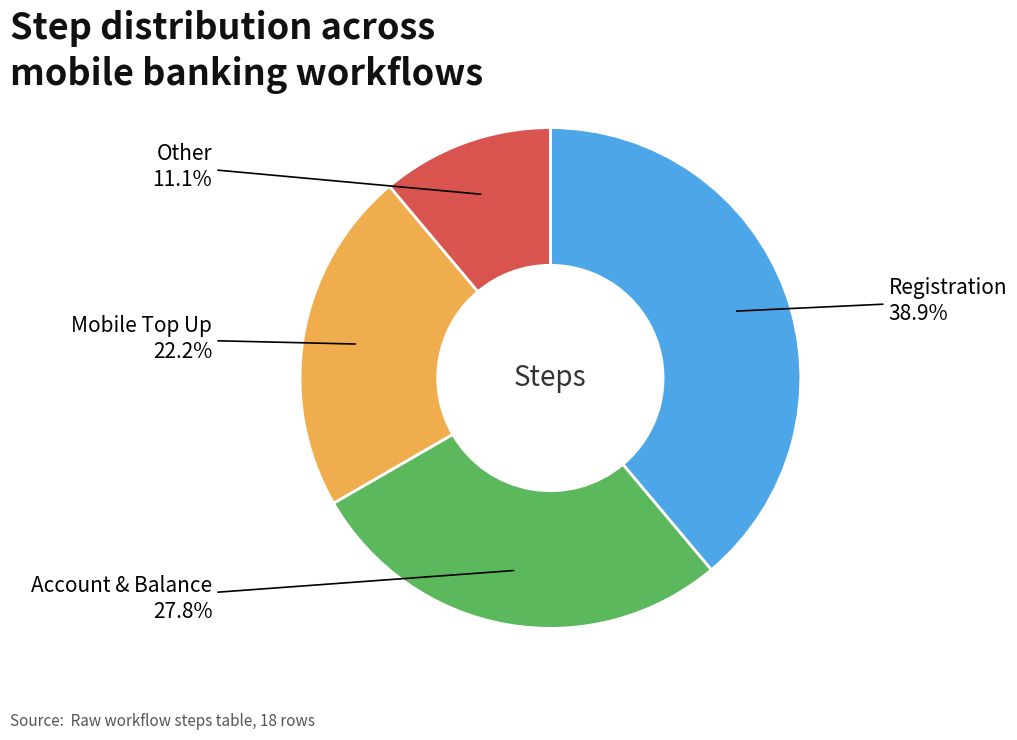

To the nearest percent, what is the difference between the largest and smallest slice percentages?

28%